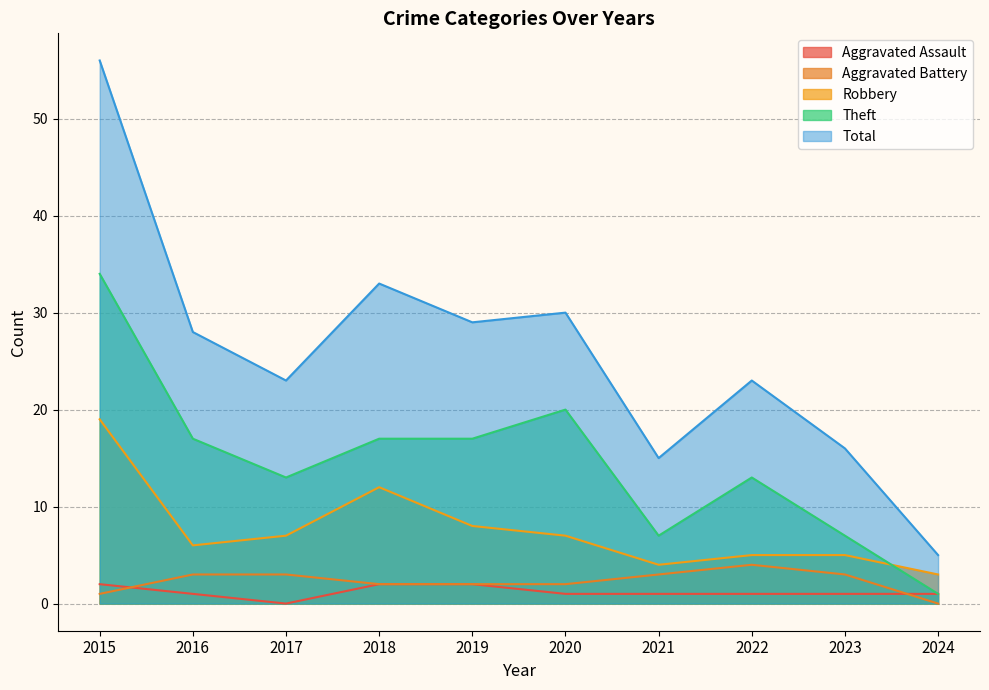

What is the difference between the Robbery values at 2018 and 2016?

6